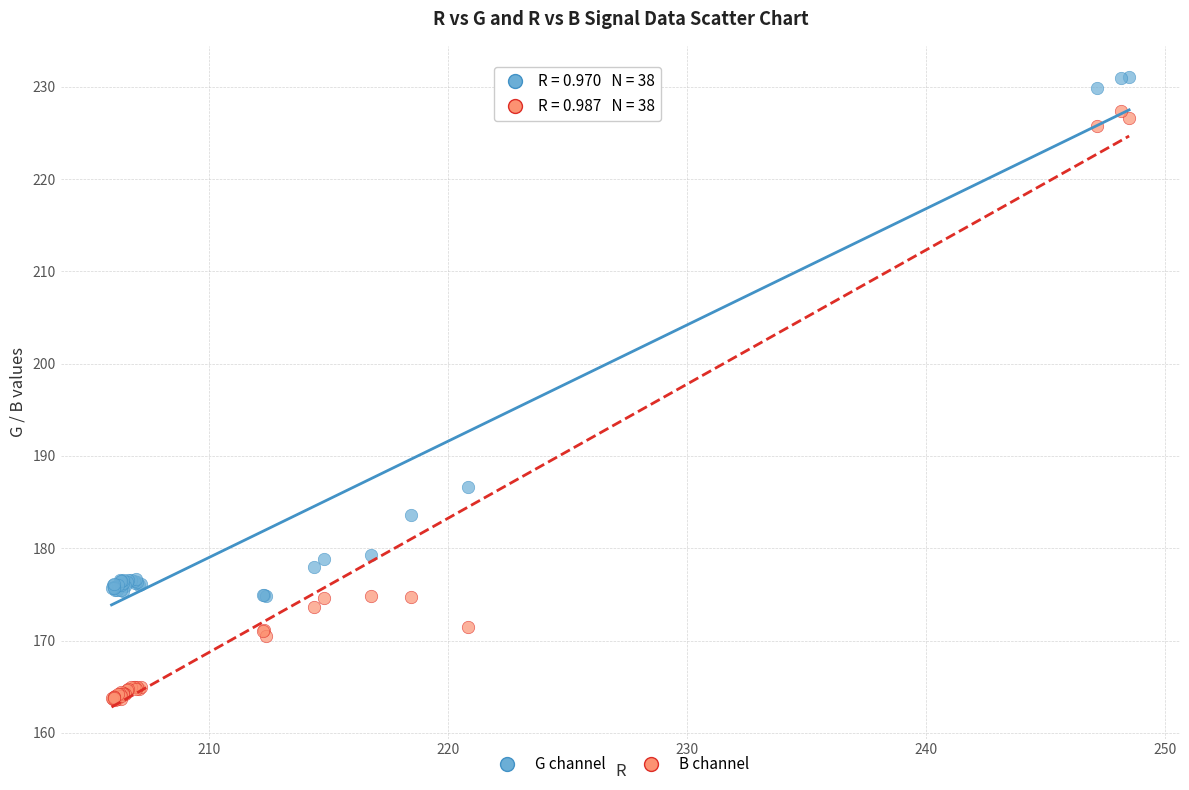

Across all series, what Y value is closest to 197?

186.7